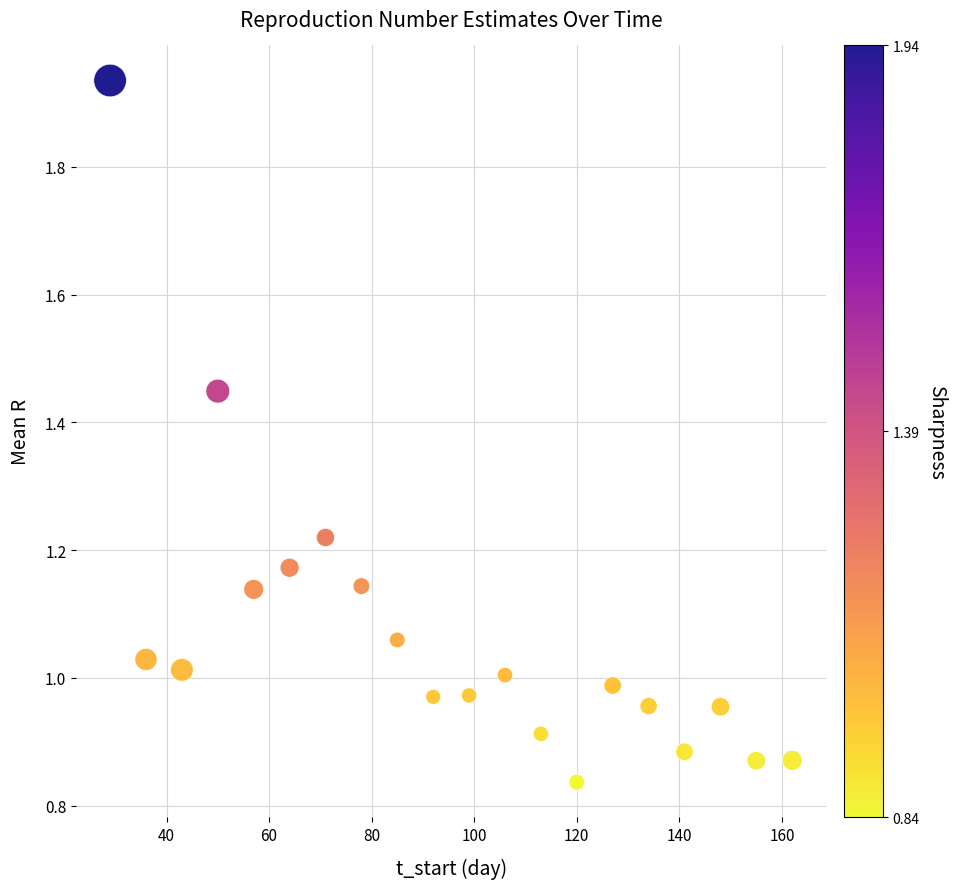

What is the range of X values (max minus min)?

133.0